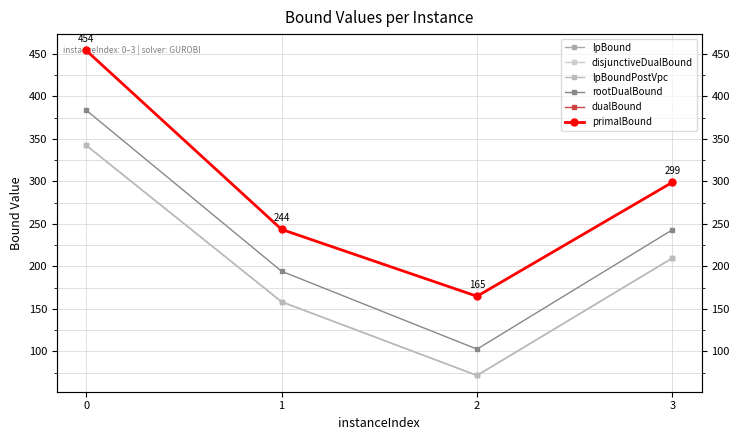

Reading left to right, what are all the values shown in this chart?

lpBound: 0=342.6	1=158.4	2=71.8	3=209.9
disjunctiveDualBound: 0=342.6	1=158.4	2=71.8	3=209.9
lpBoundPostVpc: 0=342.6	1=158.4	2=71.8	3=209.9
rootDualBound: 0=383.9	1=194.4	2=102.7	3=243.2
dualBound: 0=454.2	1=243.6	2=164.9	3=299.1
primalBound: 0=454.2	1=243.6	2=164.9	3=299.1